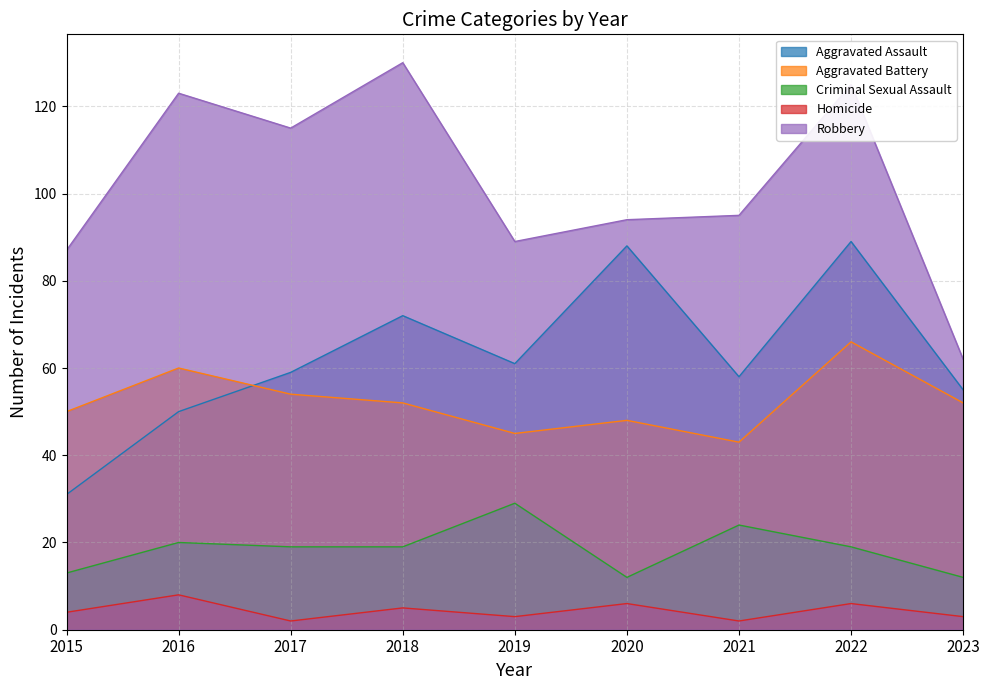

Where is the first local minimum for Criminal Sexual Assault?

2020